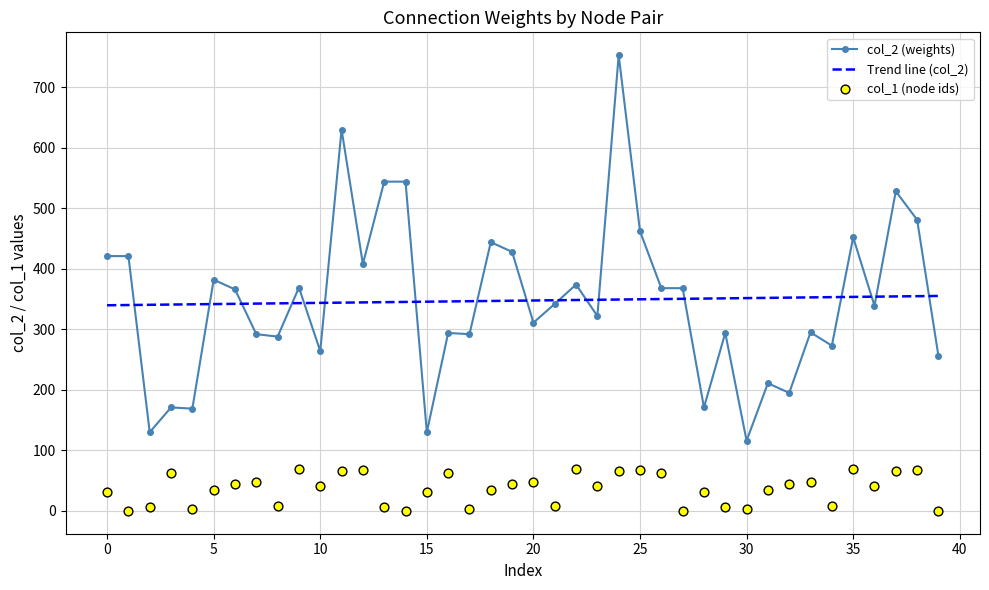

Which series has the largest total across all categories?

col_2